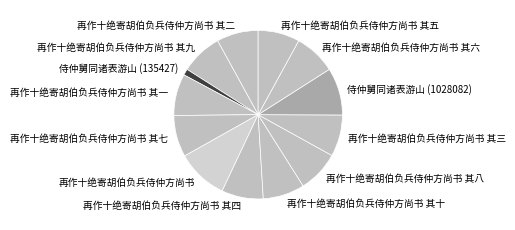

What is the largest slice in the pie chart?

再作十绝寄胡伯负兵侍仲方尚书